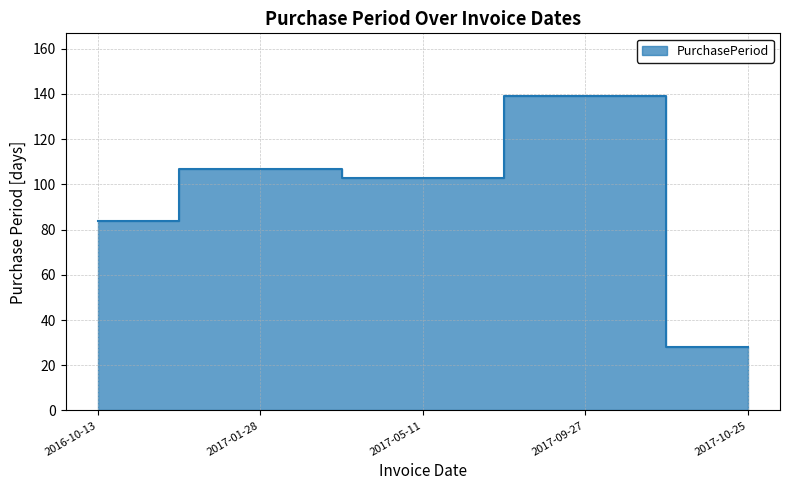

What position from the right is 2017-10-25?

1